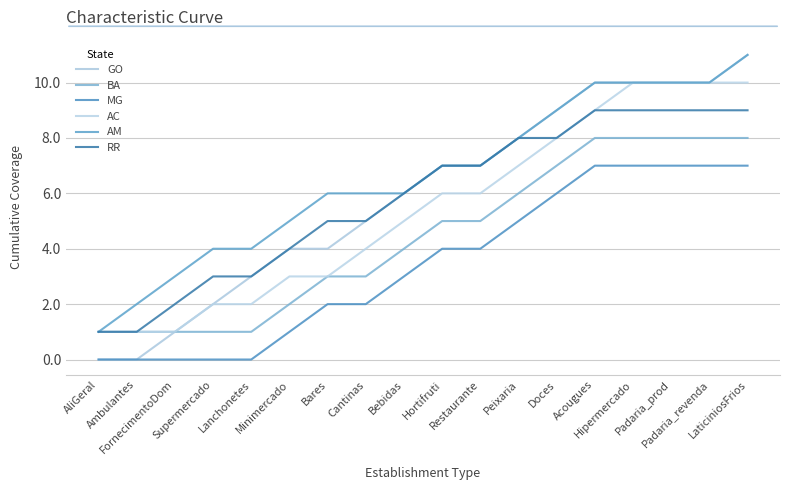

Rank the categories by GO value from highest to lowest.

LaticiniosFrios, Acougues, Hipermercado, Padaria_prod, Padaria_revenda, Doces, Peixaria, Hortifruti, Restaurante, Bebidas, Cantinas, Minimercado, Bares, Lanchonetes, Supermercado, FornecimentoDom, AliGeral, Ambulantes